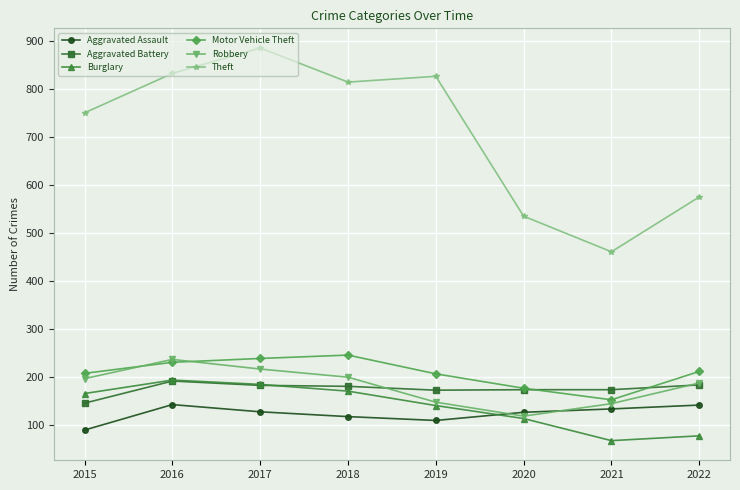

The value of Robbery at 2018 is 200. True or false?

True